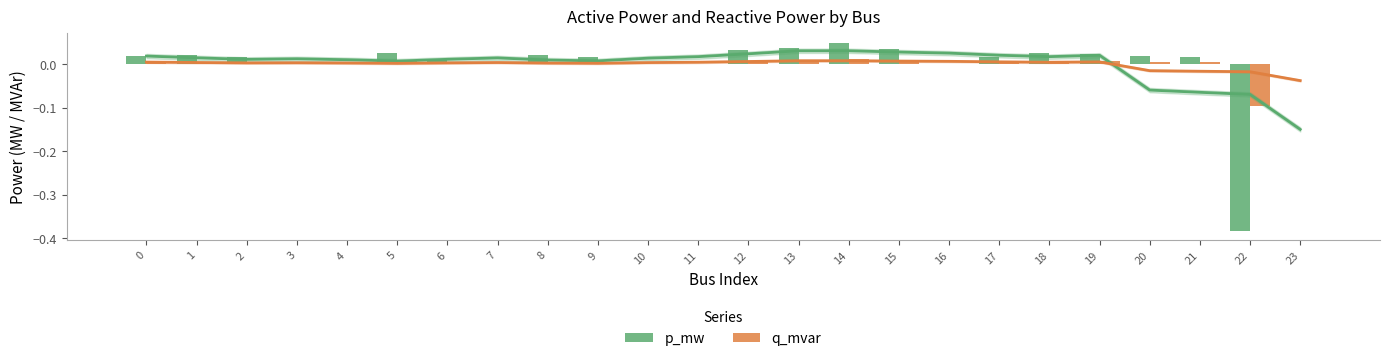

At how many categories does at least one series exceed 0?

16